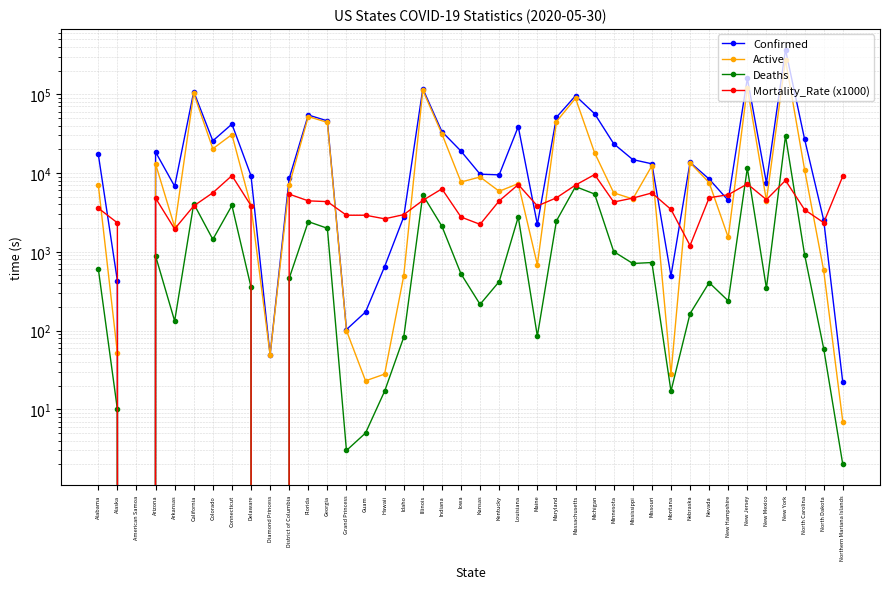

At which category is the sum across all series the highest?

New York